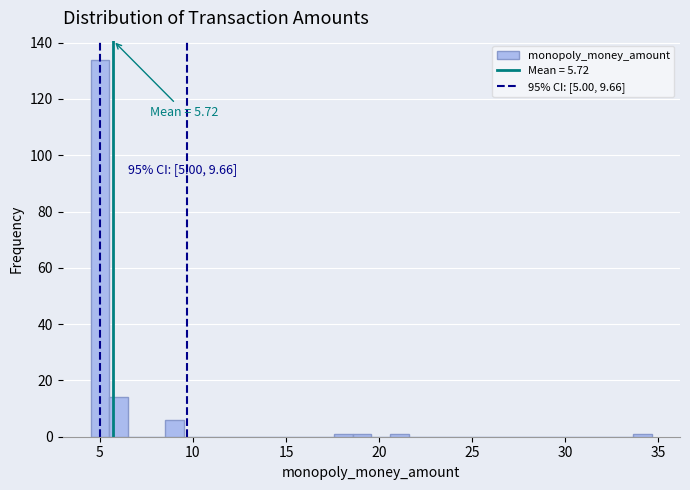

Read against the x-axis, roughly where is the centre of the tallest bar?

5.0